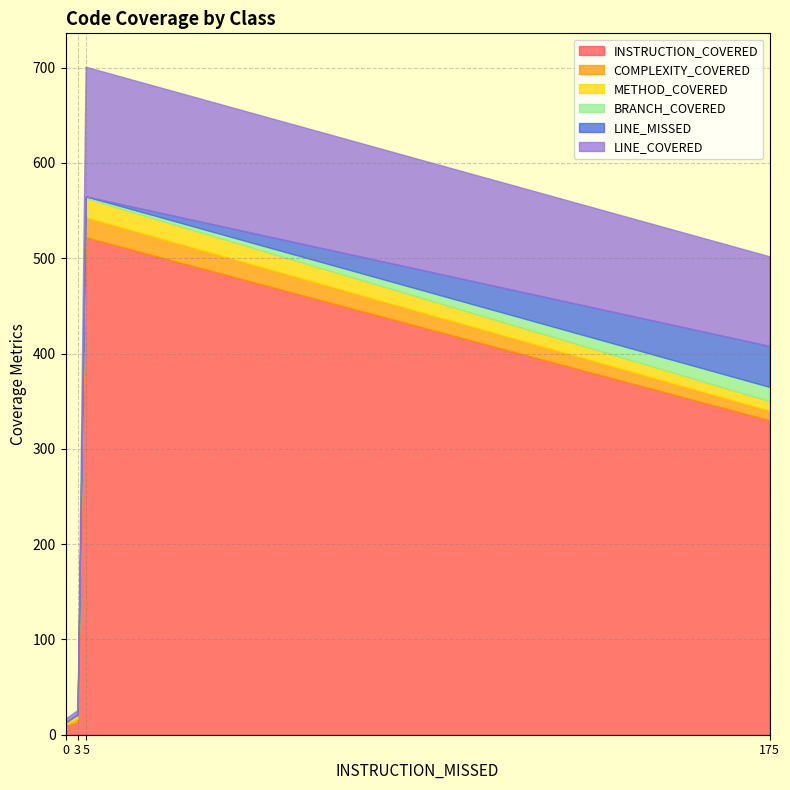

Reading left to right, what are all the values shown in this chart?

INSTRUCTION_COVERED: AccountController=9	AccountService=330	CustomerController=13	CustomerService=522
COMPLEXITY_COVERED: AccountController=2	AccountService=10	CustomerController=4	CustomerService=21
METHOD_COVERED: AccountController=2	AccountService=10	CustomerController=4	CustomerService=20
BRANCH_COVERED: AccountController=0	AccountService=15	CustomerController=0	CustomerService=2
LINE_MISSED: AccountController=0	AccountService=43	CustomerController=1	CustomerService=0
LINE_COVERED: AccountController=4	AccountService=94	CustomerController=4	CustomerService=136